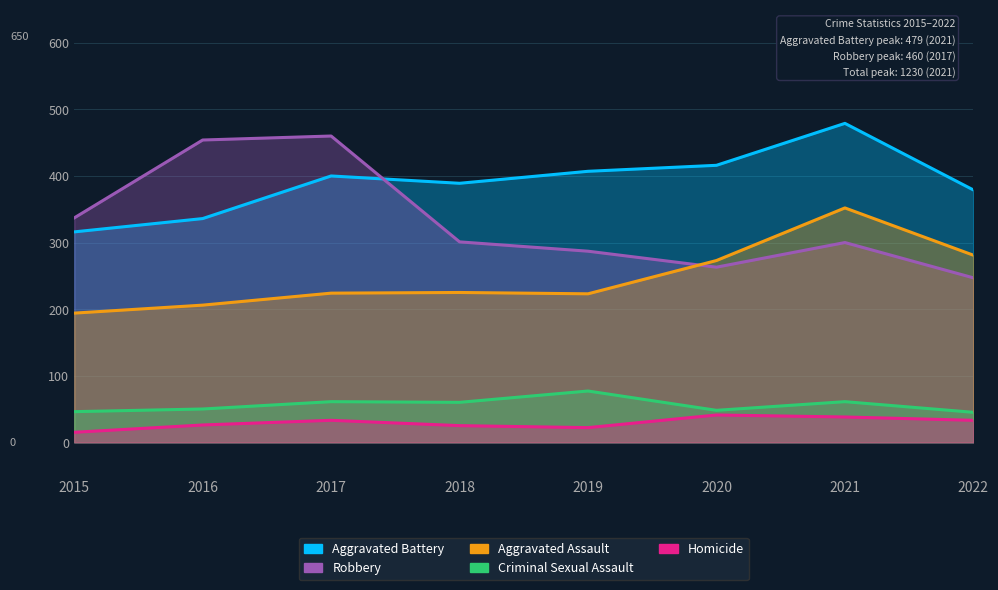

Between 2015 and 2017, which series saw the biggest shift?

Robbery